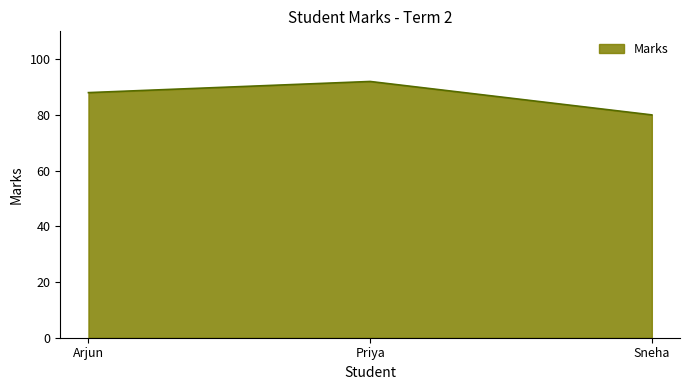

Approximately how many times larger is the value at Sneha compared to Arjun?

0.9